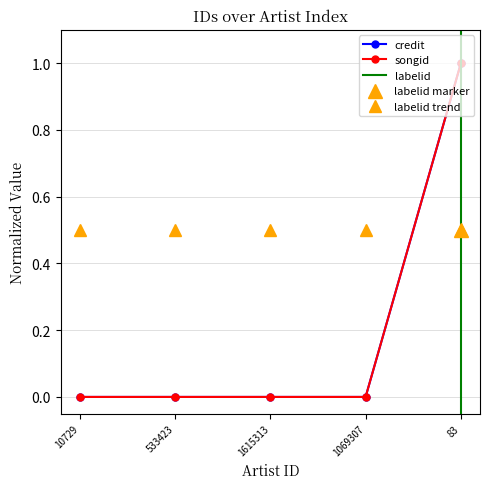

True or false: songid has a value of 1 at 83.

True